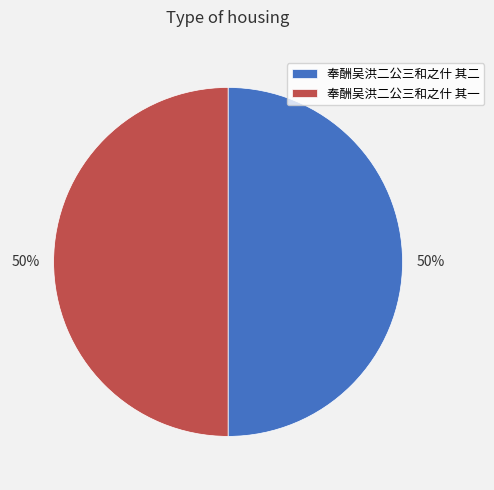

To the nearest percent, what percentage of the pie is 奉酬吴洪二公三和之什 其一?

50%